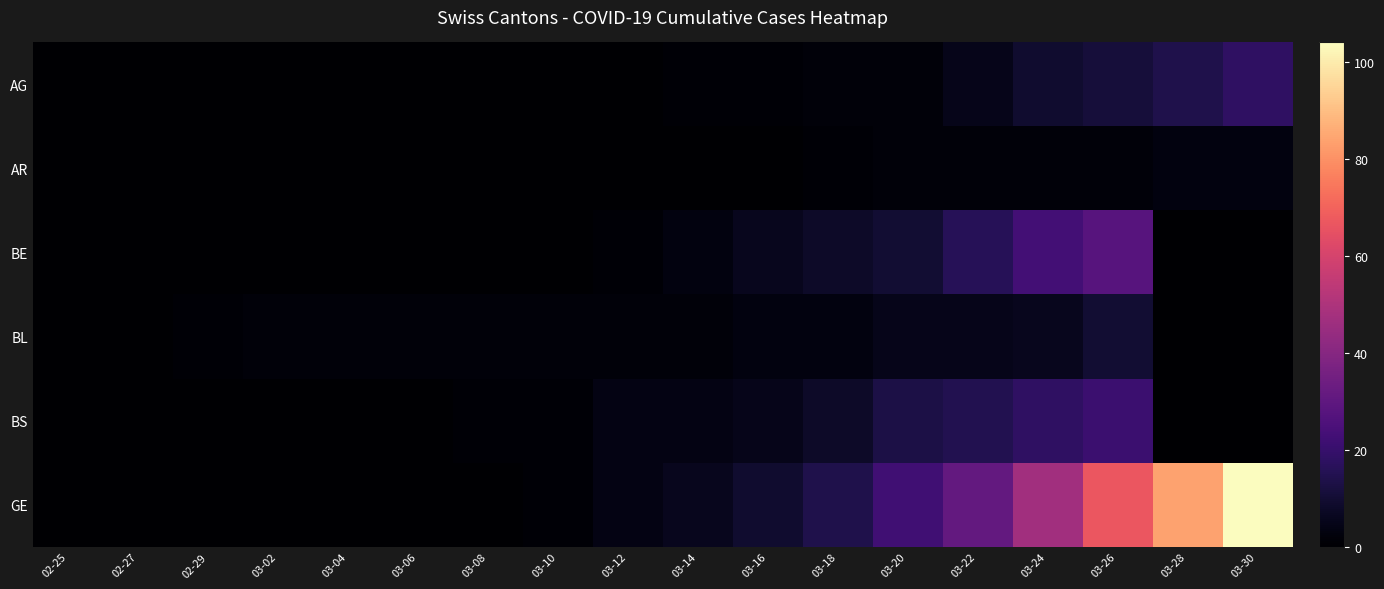

Which label corresponds to the smallest value in the chart?

02-25